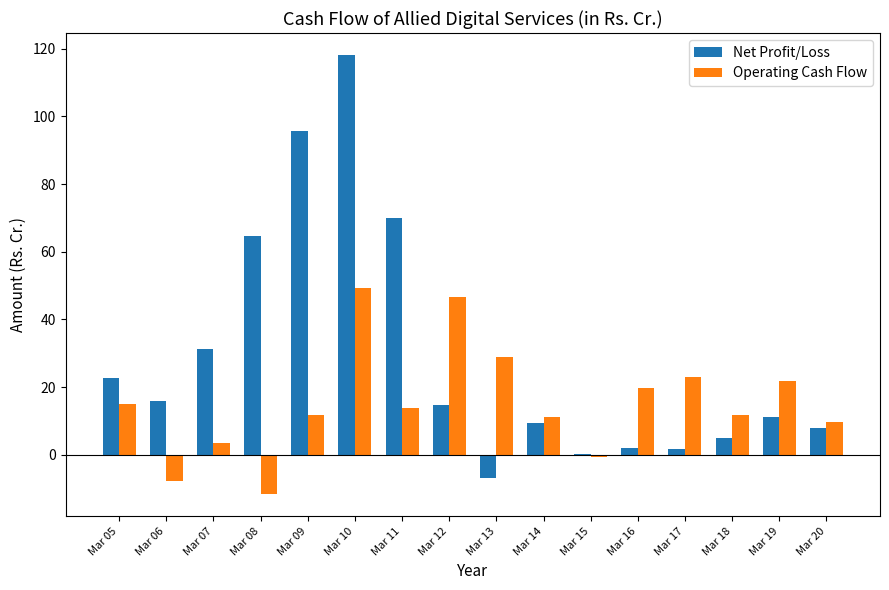

At which label does Operating Cash Flow reach its peak?

Mar 10